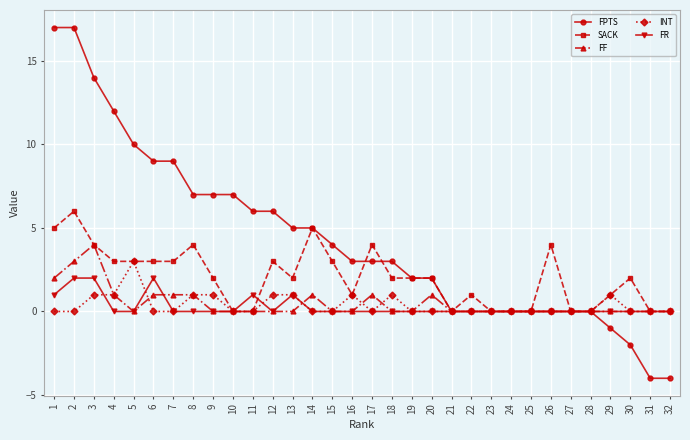

Which series changed the most between 1 and 15?

FPTS